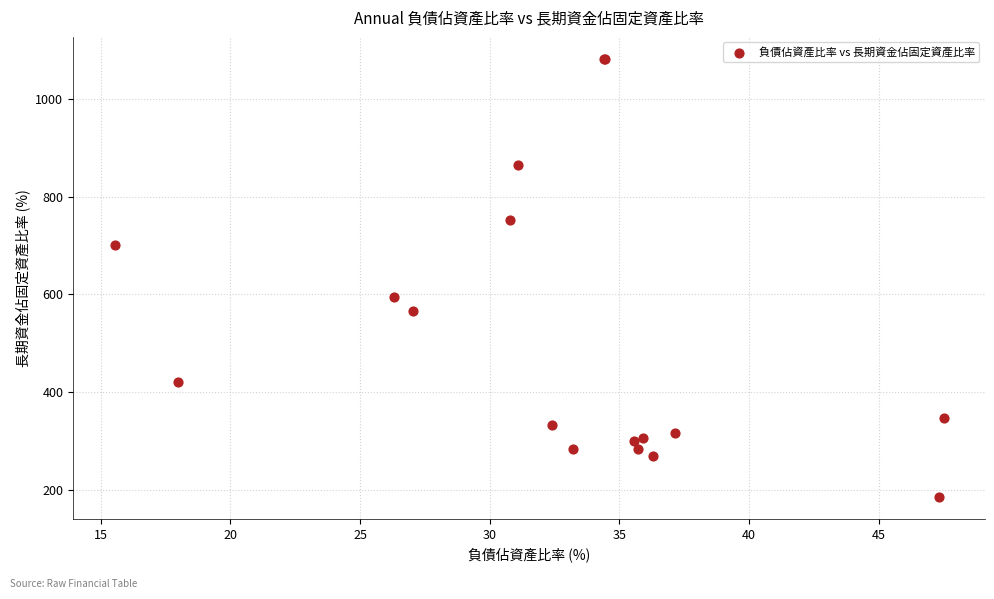

What Y value in the scatter plot is closest to 633?

595.5